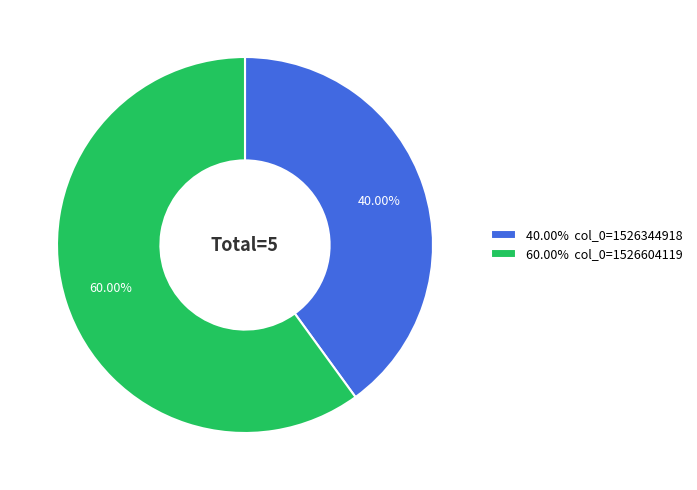

Which has a higher value, 40.00% col_0=1526344918 or 60.00% col_0=1526604119?

60.00% col_0=1526604119